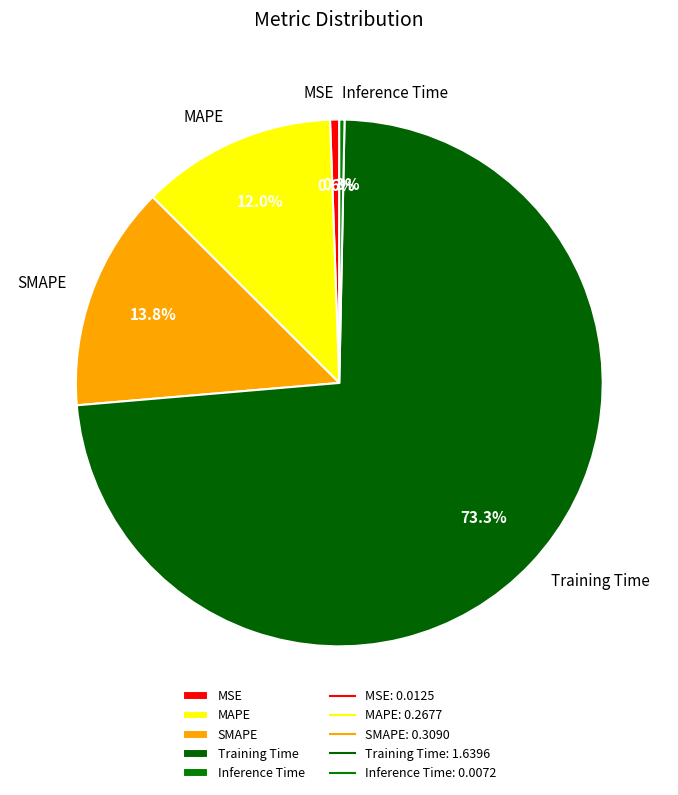

Is it true that MAPE is 12% of the pie?

True